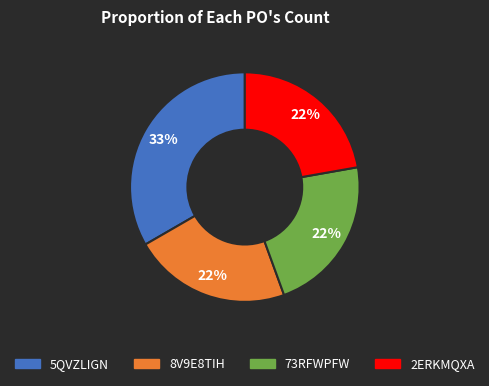

Is it true that 5QVZLIGN is 20% of the pie?

False